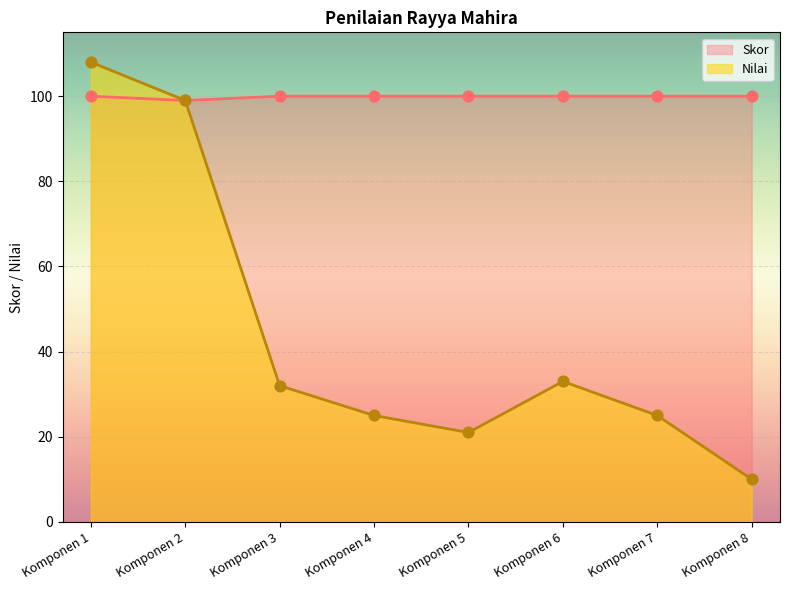

Which series contains the highest Y value?

Nilai